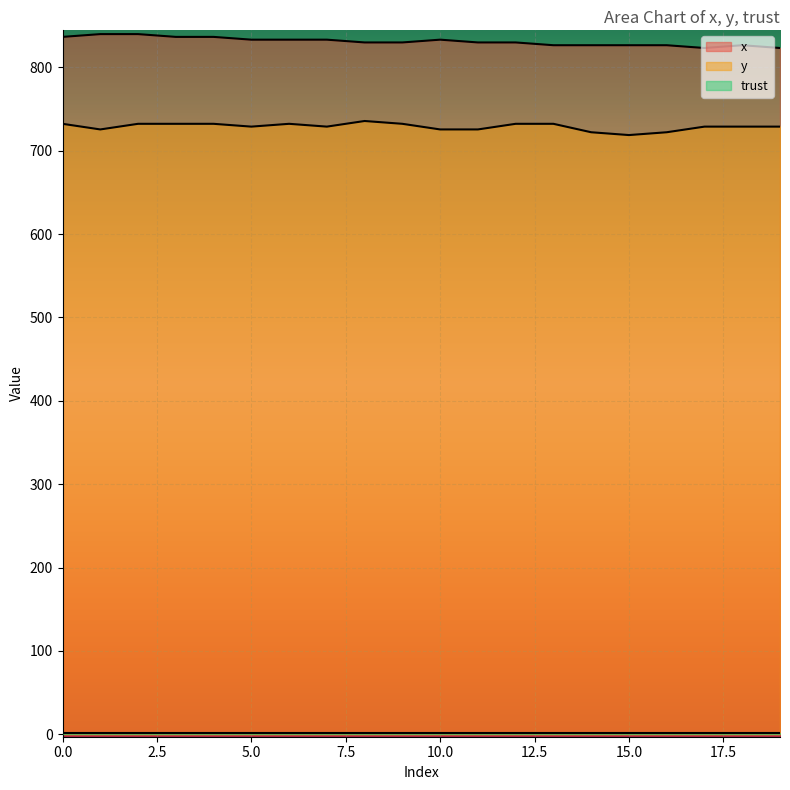

List the labels in order of y value, smallest first.

15, 14, 16, 1, 10, 11, 5, 7, 17, 18, 19, 0, 2, 3, 4, 6, 9, 12, 13, 8